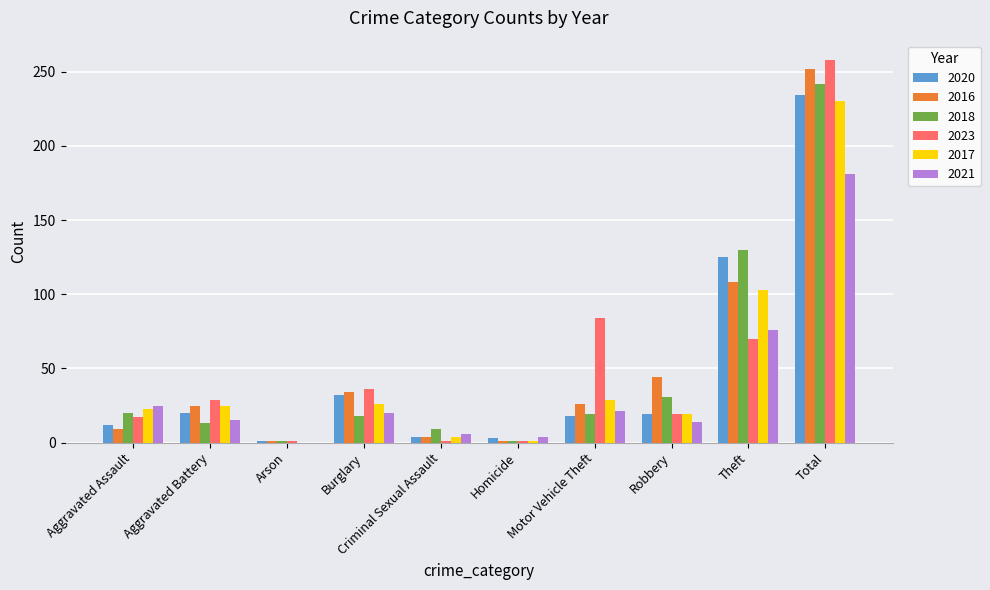

Which category has the highest value in the 2021 series?

Total